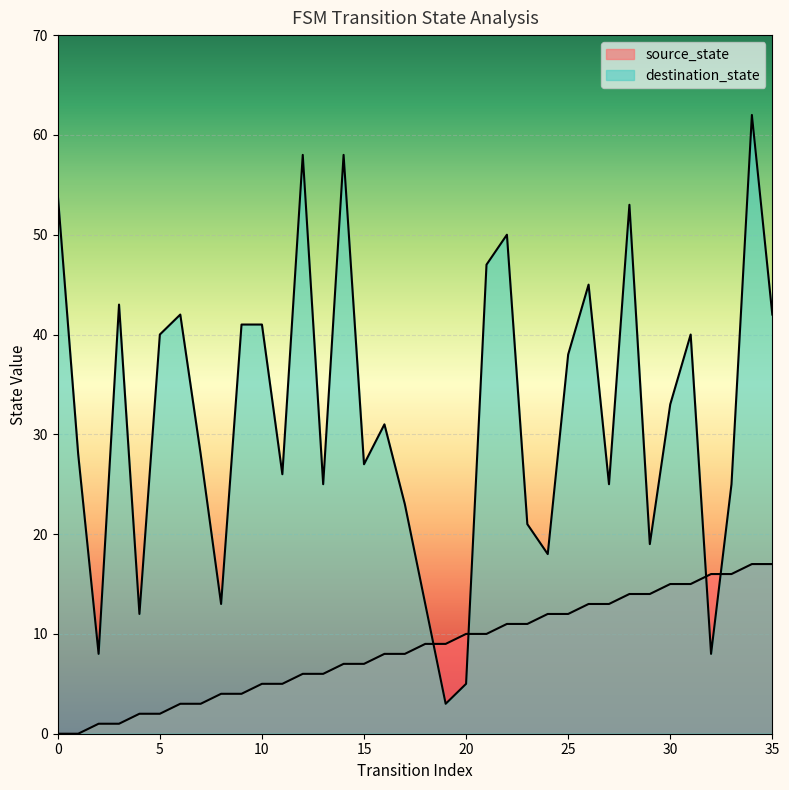

What is the total value across all series at 33?

41